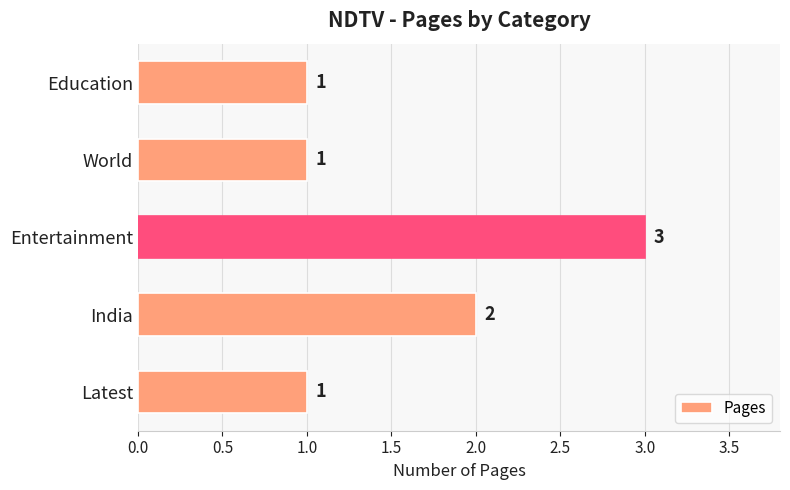

Reading bottom to top, list all the values displayed in this chart.

Latest=1	India=2	Entertainment=3	World=1	Education=1